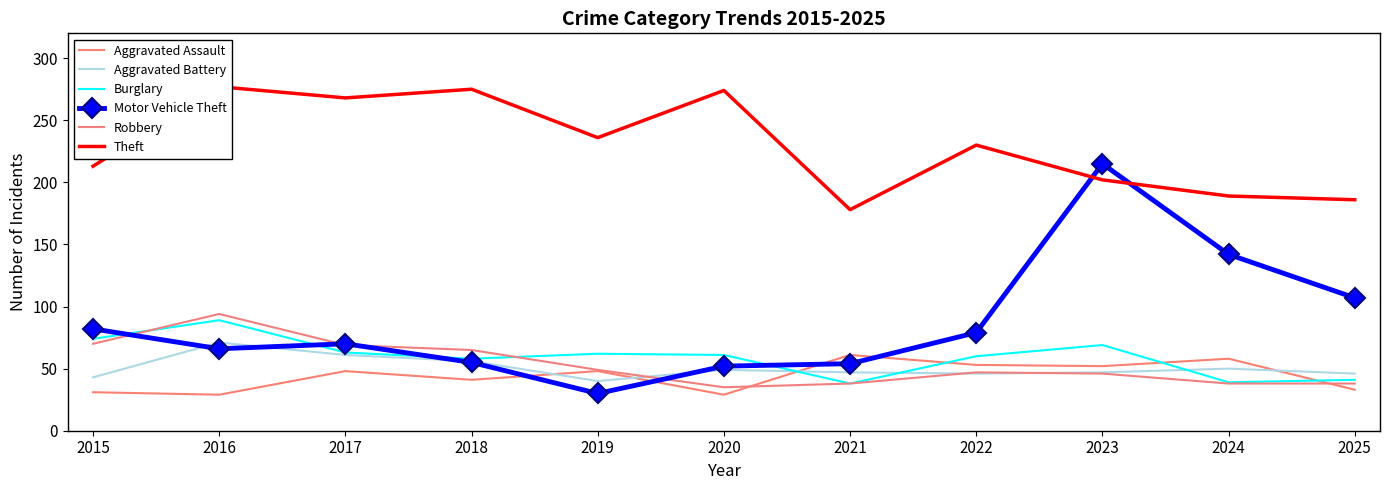

Rank the series by their maximum value, from lowest to highest.

Aggravated Assault, Aggravated Battery, Burglary, Robbery, Motor Vehicle Theft, Theft